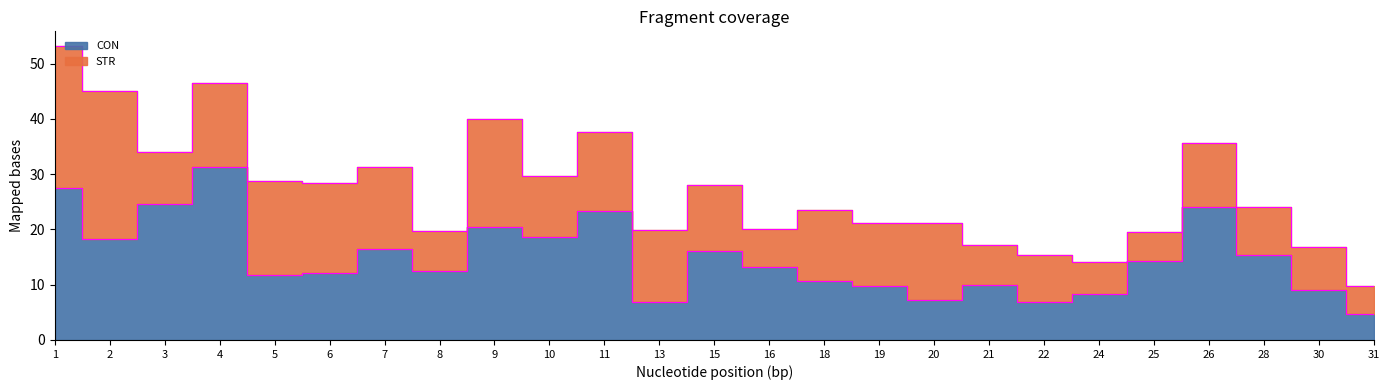

What is the difference between the maximum and second lowest values?

24.4